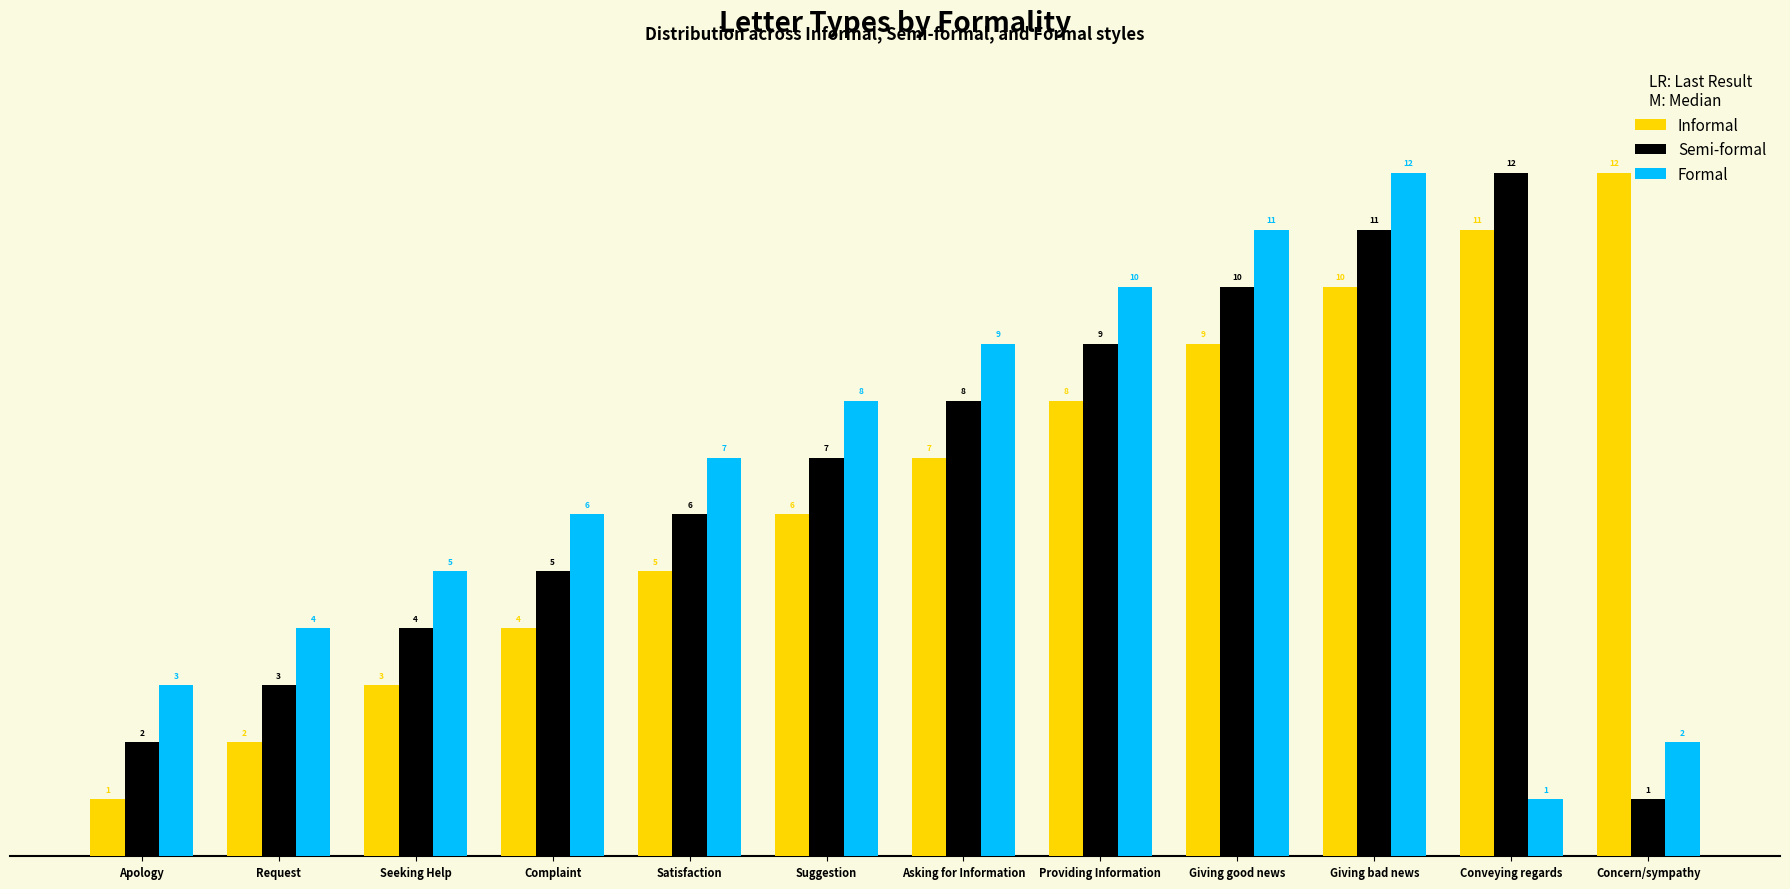

Is it true that Informal equals 3 at Seeking Help?

True